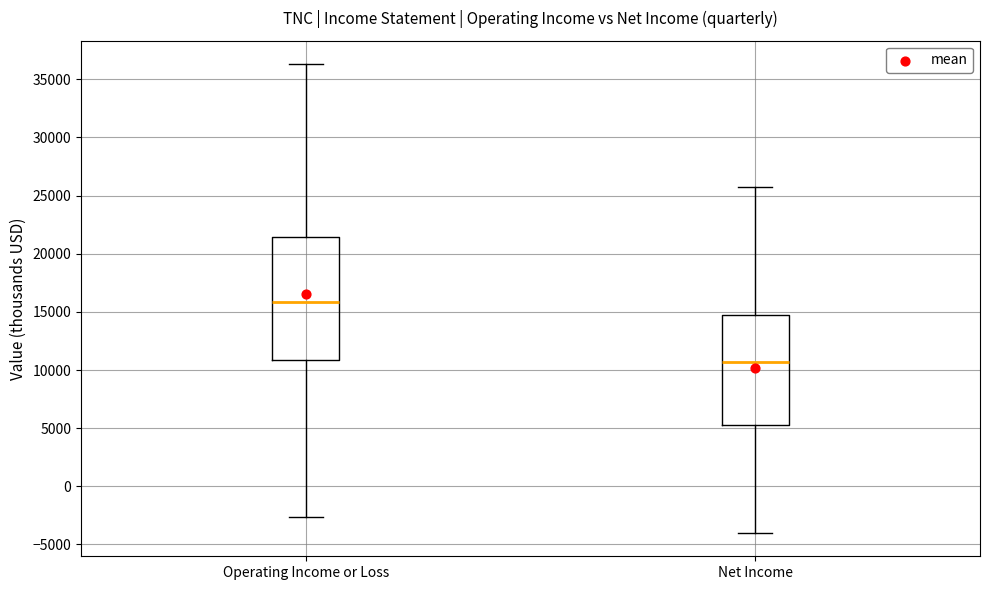

Reading left to right, transcribe this box plot: for each box, give where its median line is, the range the box spans, and where its two whiskers end, as read against the y-axis. The values are not printed on the chart, so give them approximately, as read against the axis.

Operating Income or Loss: median 16000, box 11000 to 21500, whiskers -2500 to 36500
Net Income: median 10500, box 5500 to 15000, whiskers -4000 to 25500